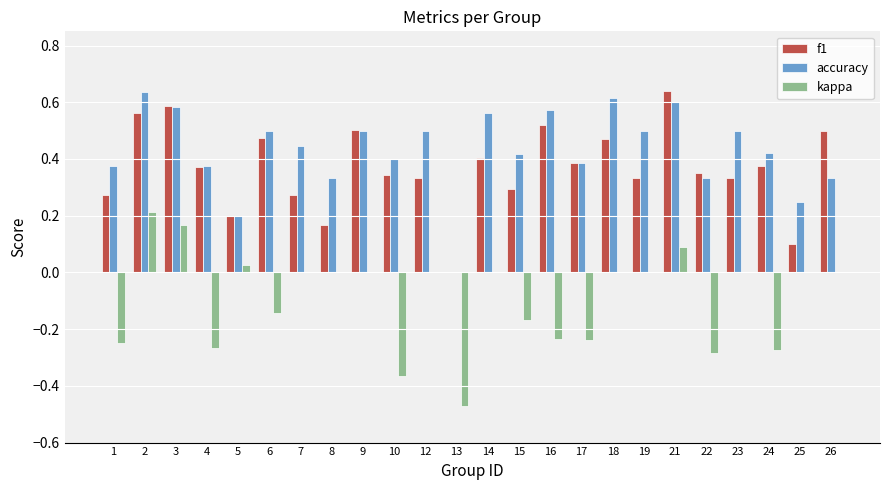

True or false: kappa has a value of 0.0 at 5.

True